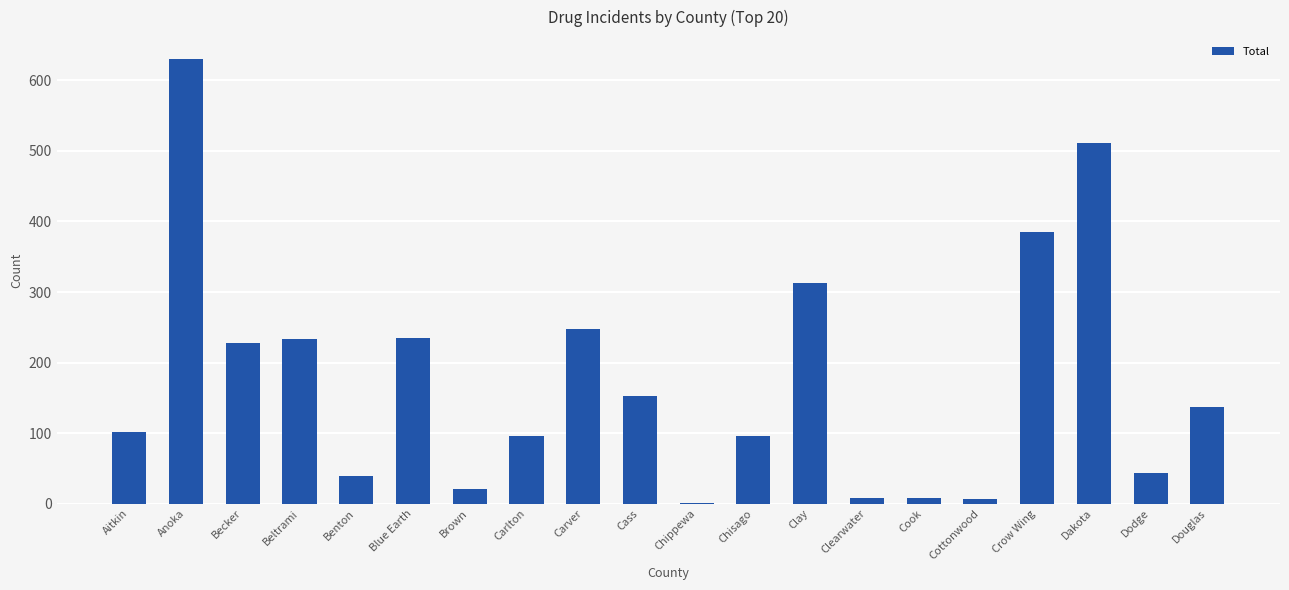

Which category has the highest value across all series?

Anoka